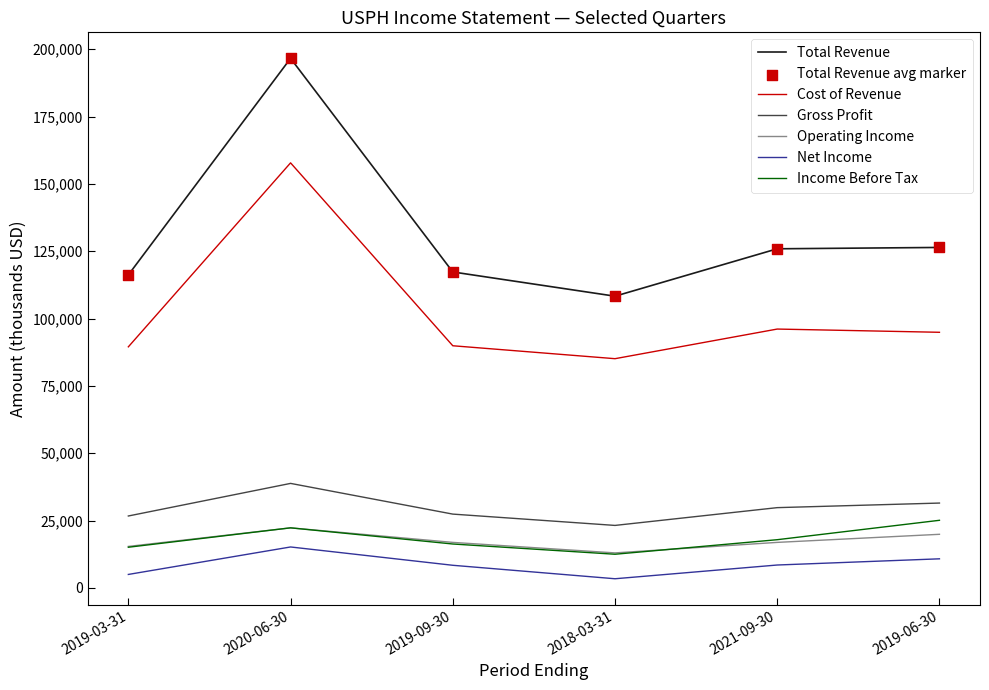

At how many categories does at least one series exceed 89915?

6